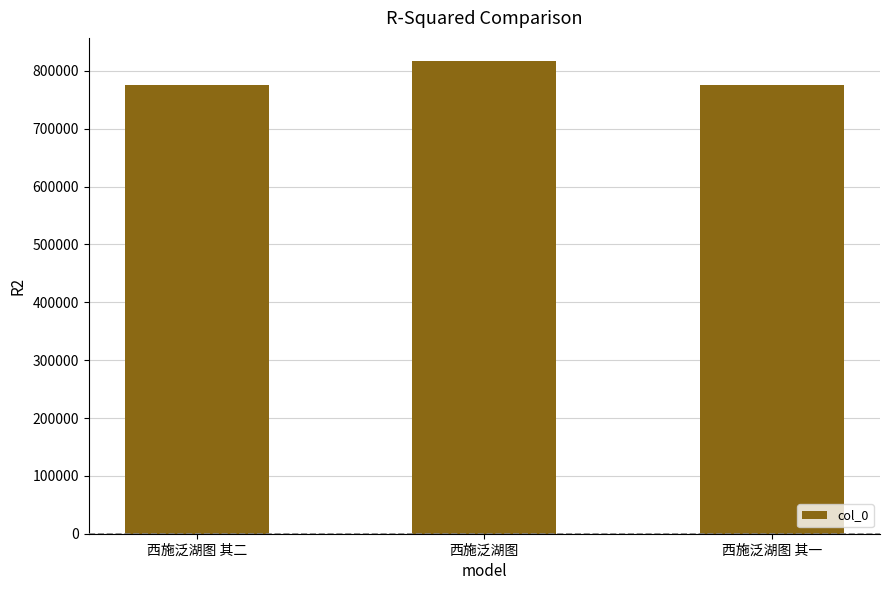

At which label is the value closest to 795605?

西施泛湖图 其二